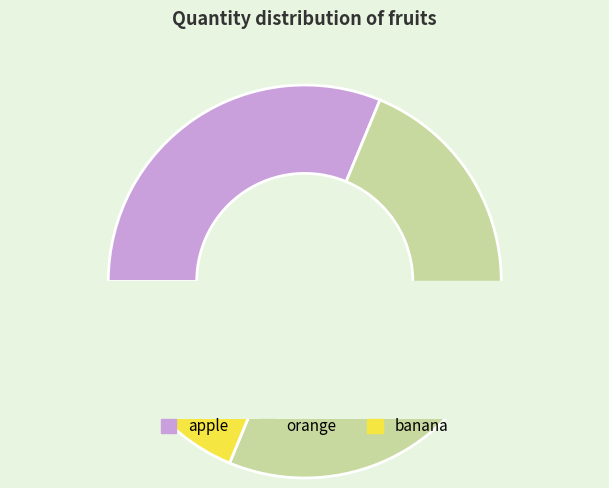

How many slices are in this pie chart?

3